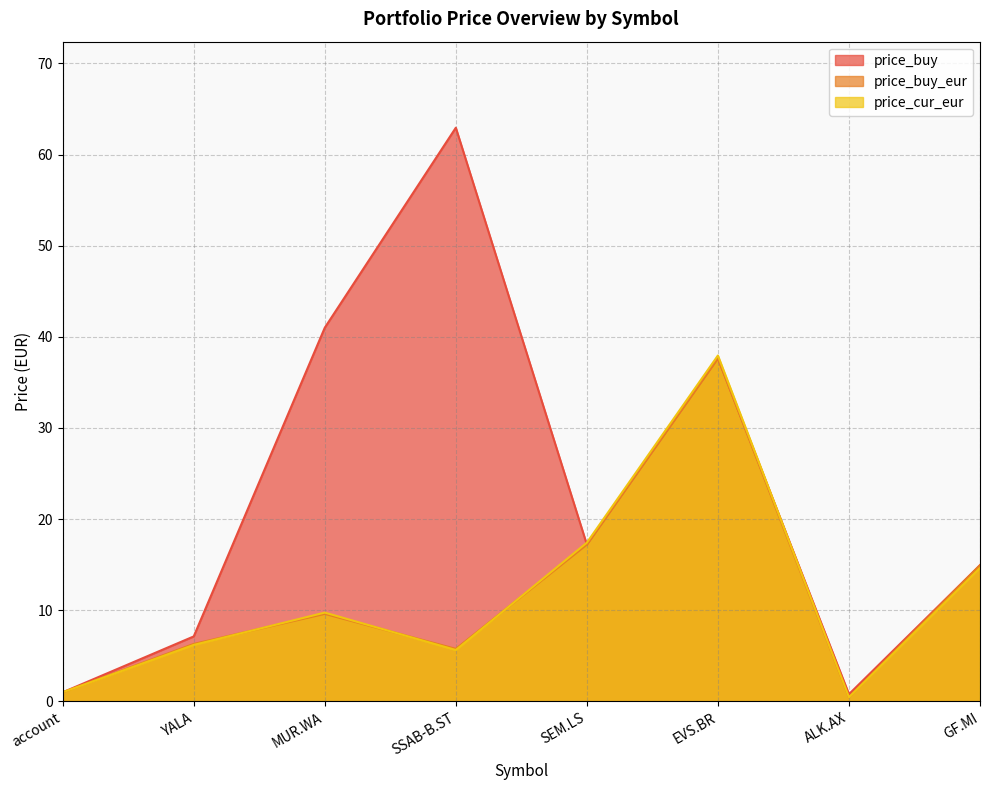

Between SEM.LS and ALK.AX, which series saw the biggest shift?

price_cur_eur